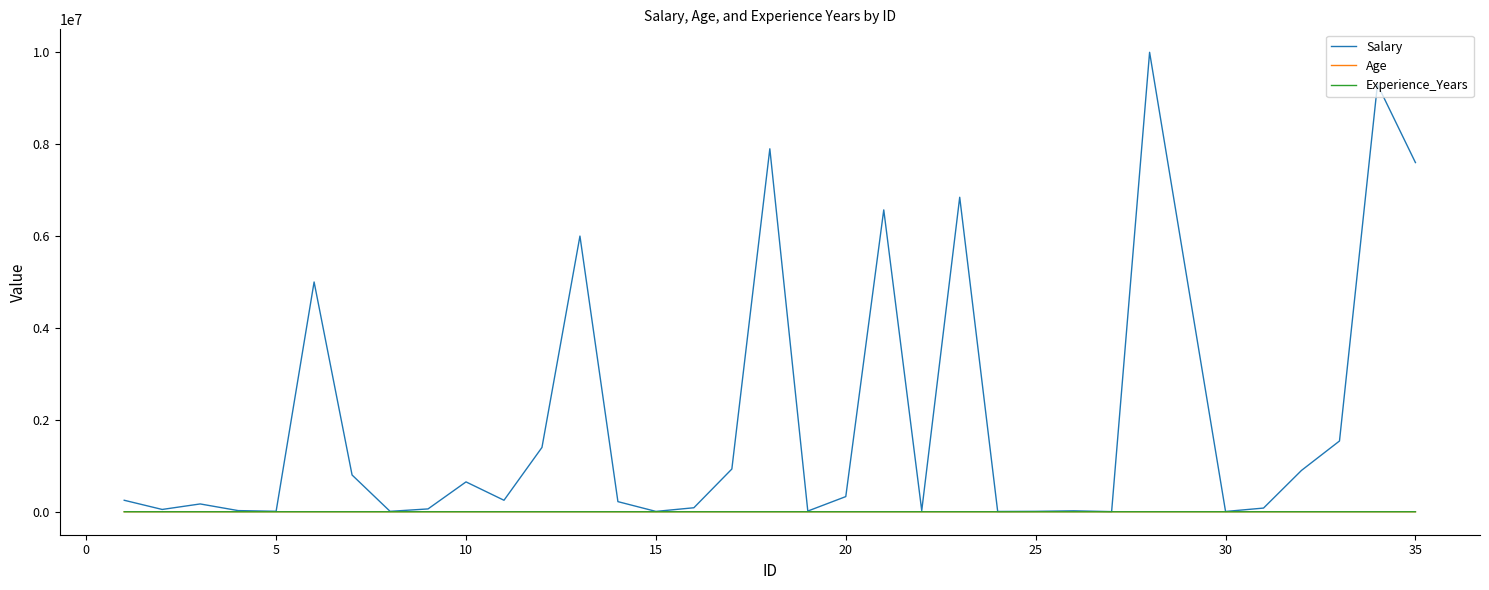

Which series has the largest total across all categories?

Salary